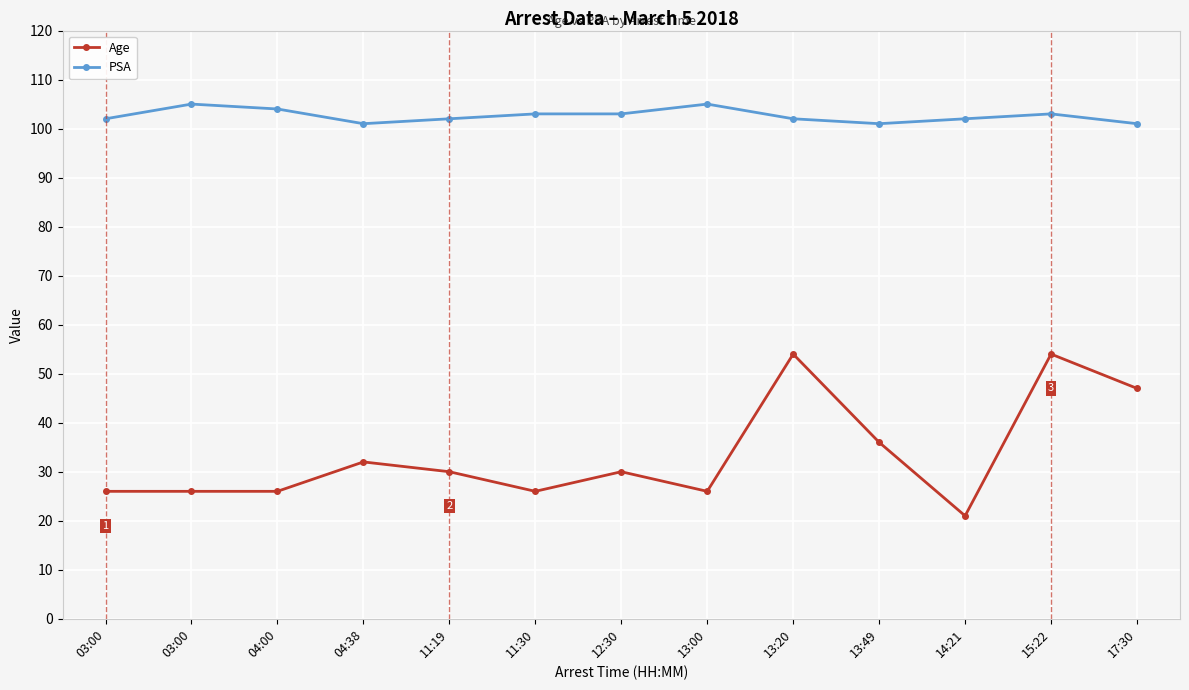

What are all the series names shown in the legend?

Age, PSA